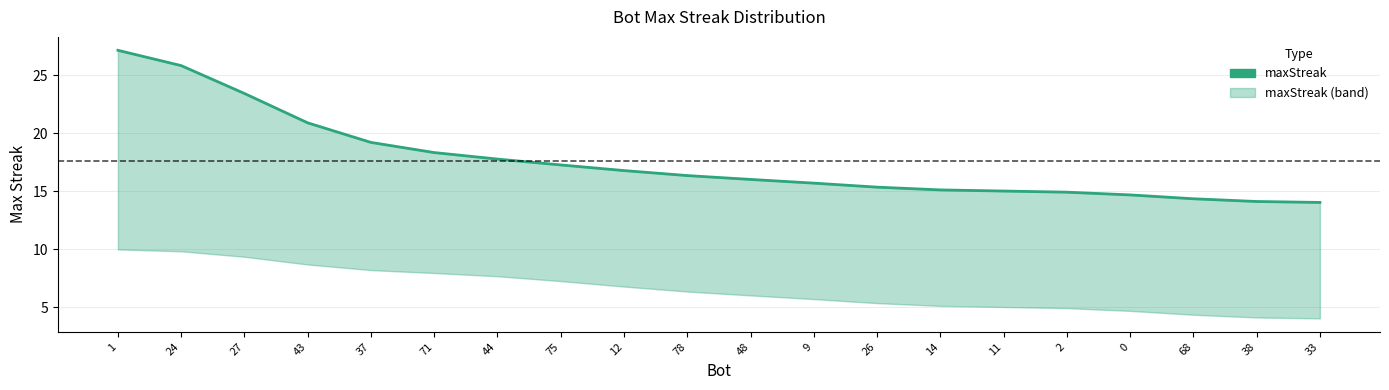

What is the label of the 12th point from the right?

12